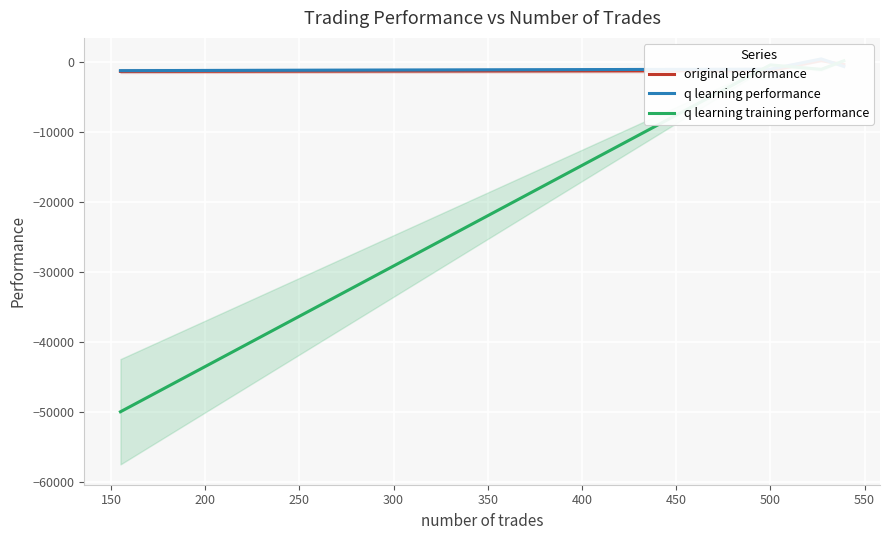

At how many categories does at least one series exceed -35476?

4